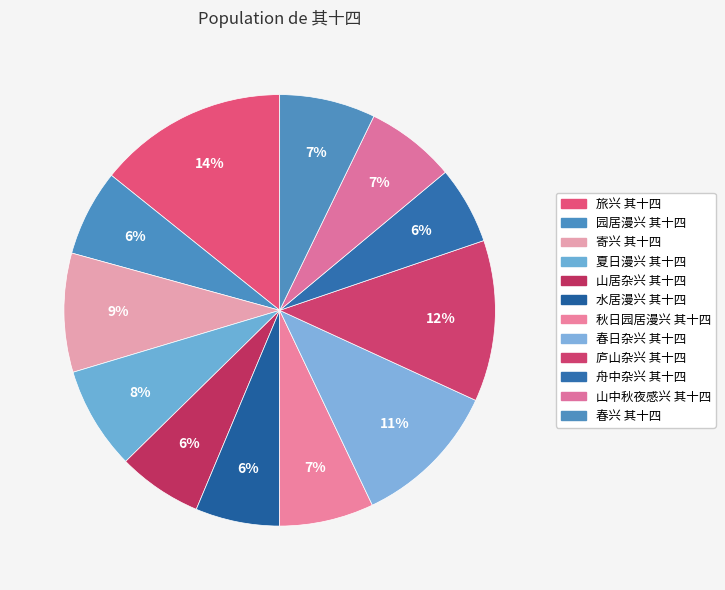

Which has a higher value, 秋日园居漫兴 其十四 or 春日杂兴 其十四?

春日杂兴 其十四